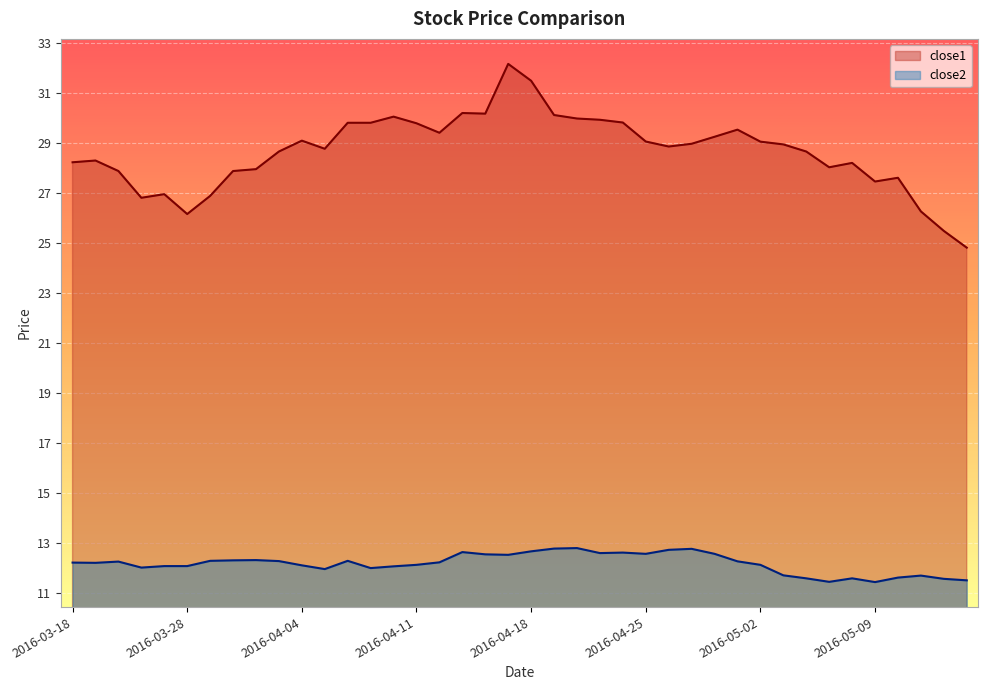

Between 2016-03-22 and 2016-04-18, which series saw the biggest shift?

close1